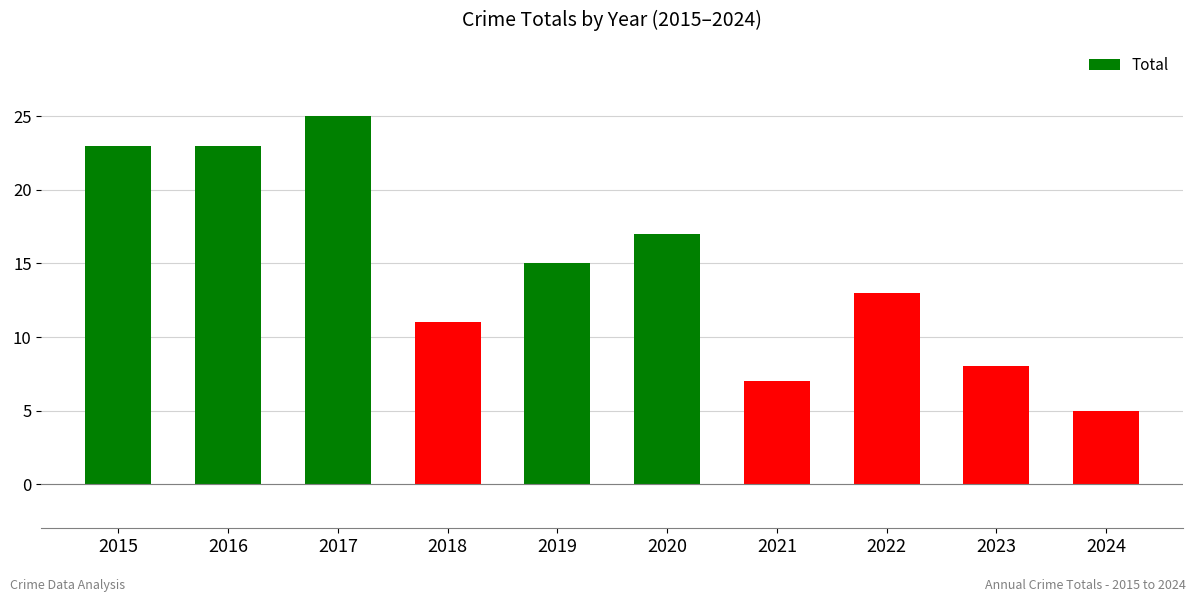

Reading left to right, transcribe all the data shown in this chart.

2015=23	2016=23	2017=25	2018=11	2019=15	2020=17	2021=7	2022=13	2023=8	2024=5